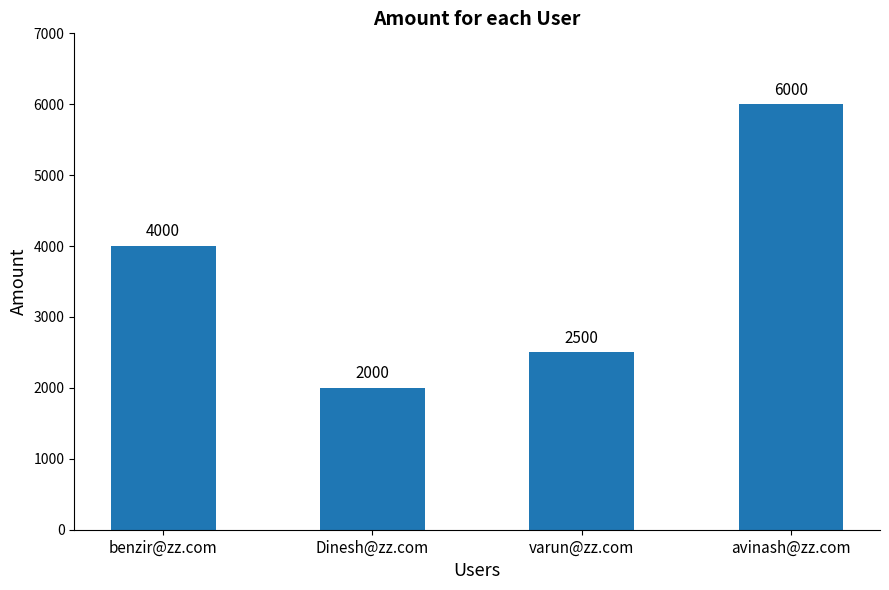

What is the change in value from Dinesh@zz.com to avinash@zz.com?

+4000